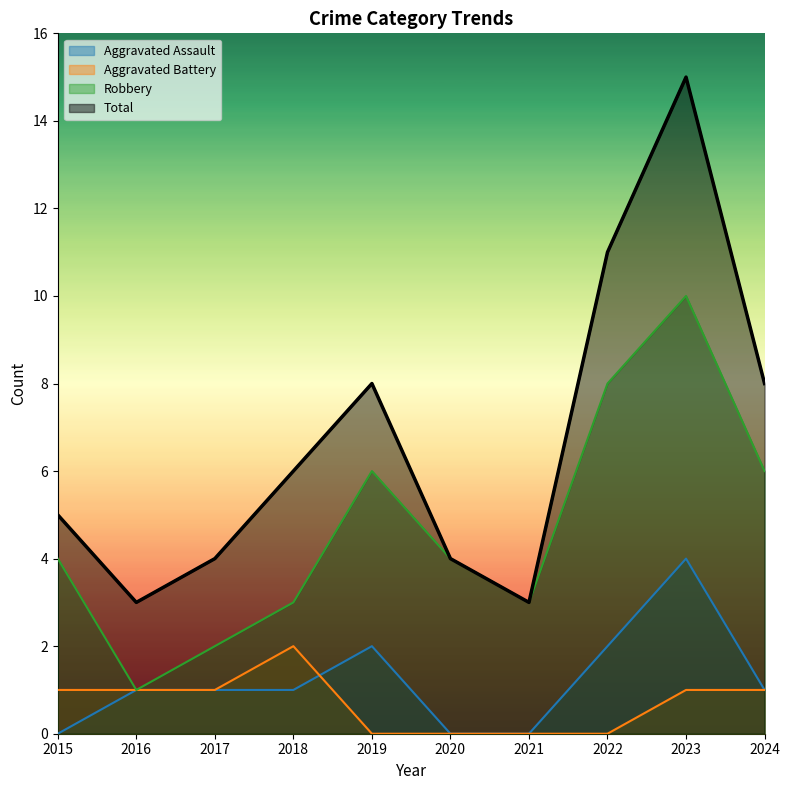

How many interior local peaks does the Aggravated Assault series have?

2